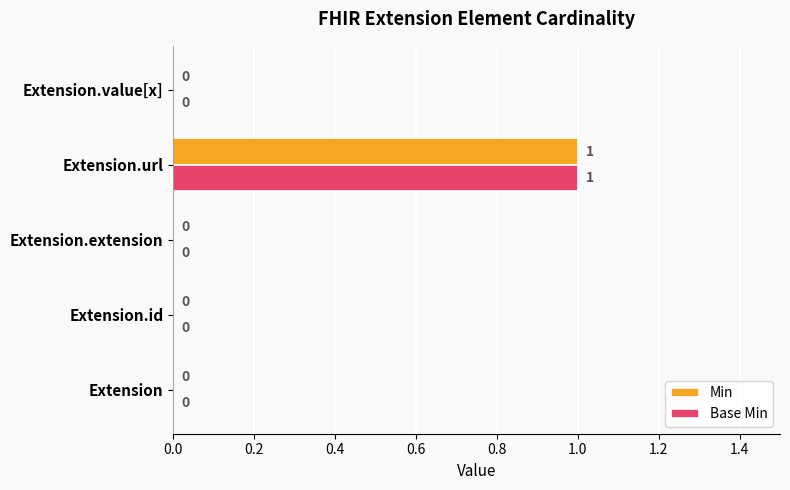

At which label does Base Min reach its peak?

Extension.url